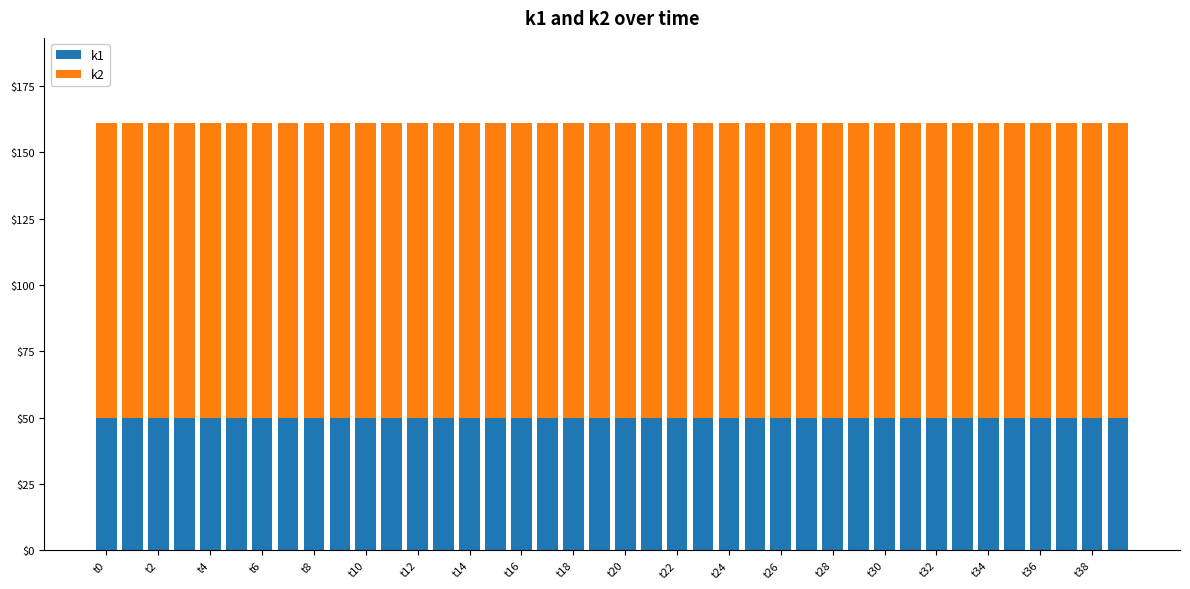

What is the lowest value of the k1 series?

50